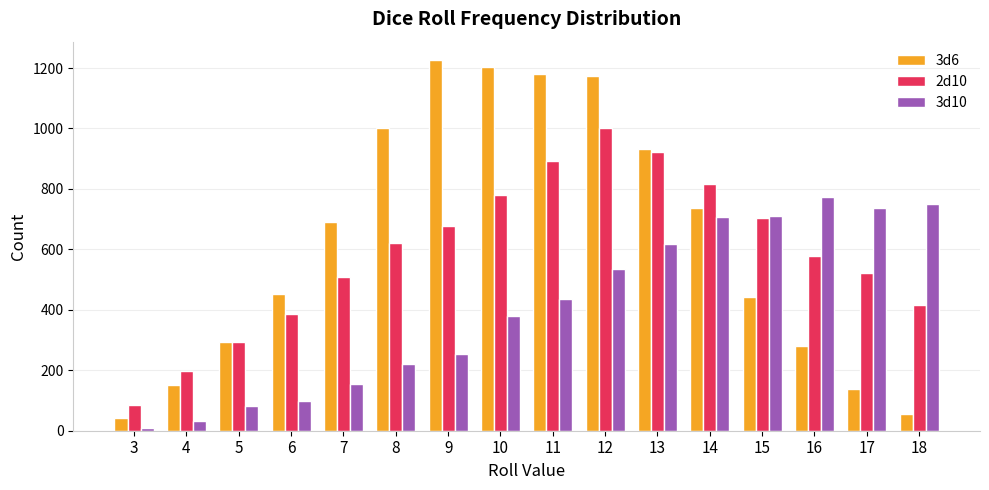

Which series has the largest total across all categories?

3d6